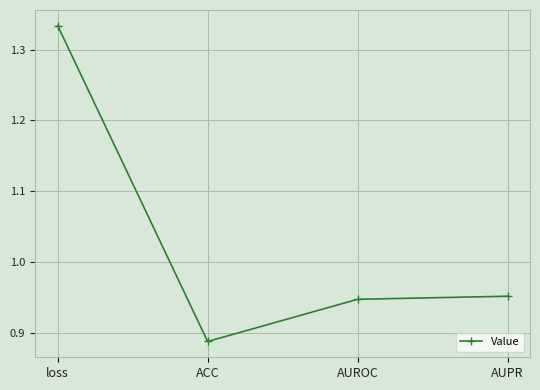

List the labels in order of value, largest first.

loss, AUPR, AUROC, ACC